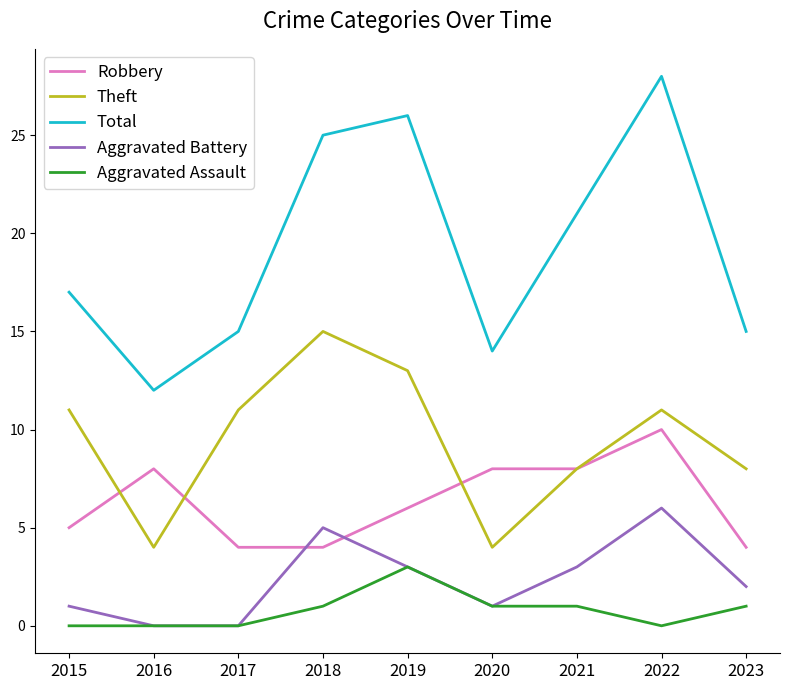

Is it true that Aggravated Battery equals 2 at 2017?

False